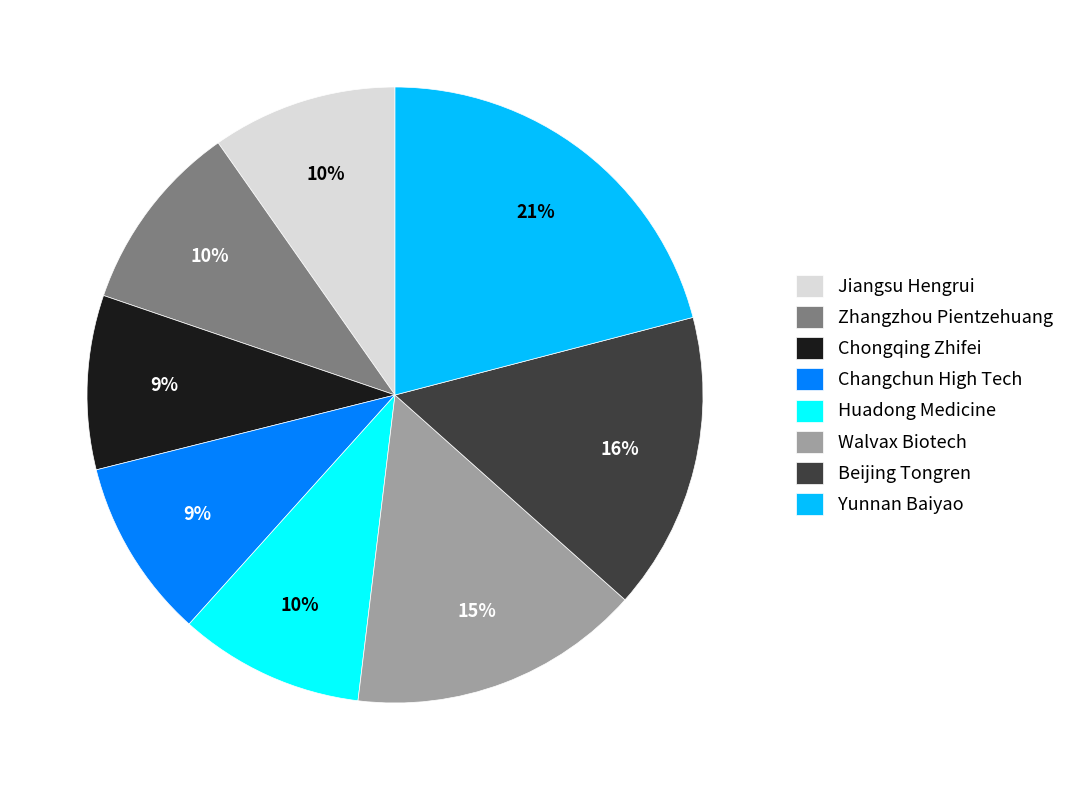

Is Jiangsu Hengrui the majority of the pie?

No